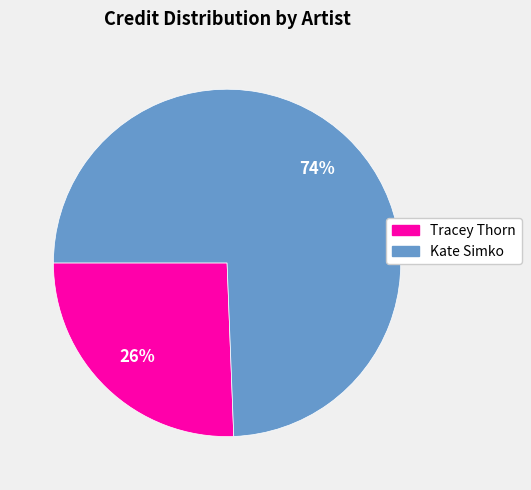

Between Tracey Thorn and Kate Simko, which is larger?

Kate Simko